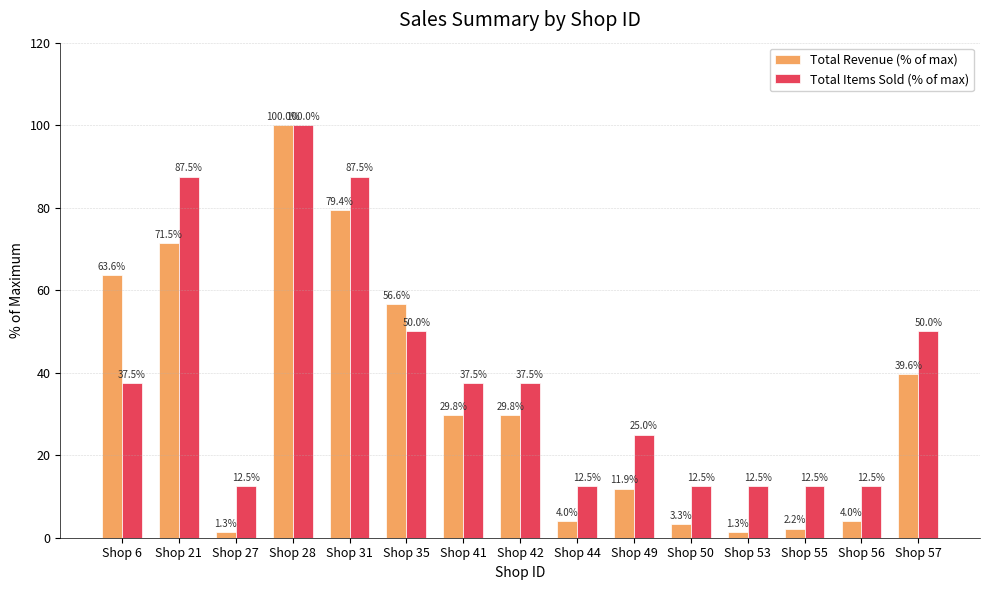

What is the highest value of the Total Revenue (% of max) series?

100.0